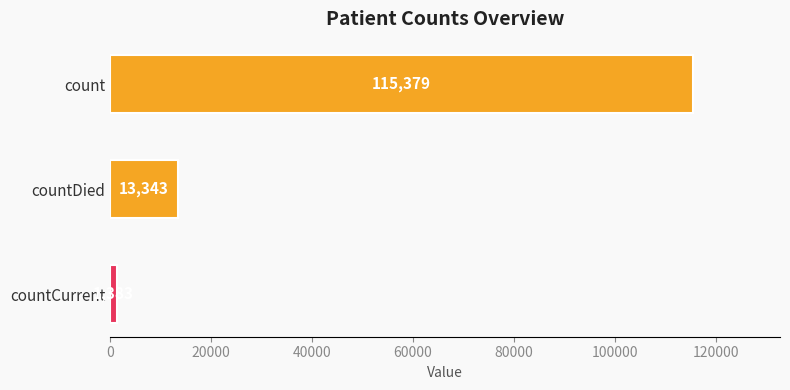

What is the maximum value shown in the chart?

115379